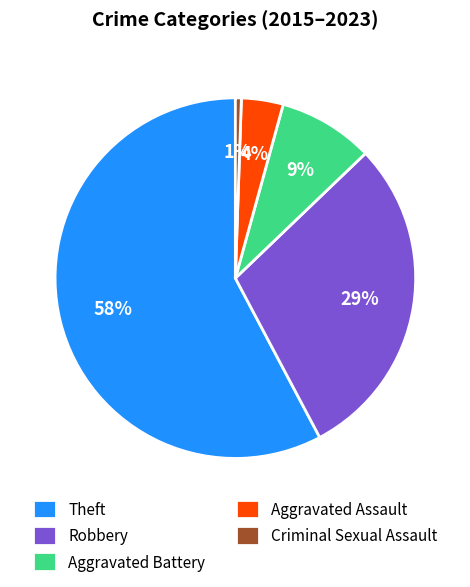

Do Criminal Sexual Assault and Theft together represent more than half of the pie?

Yes